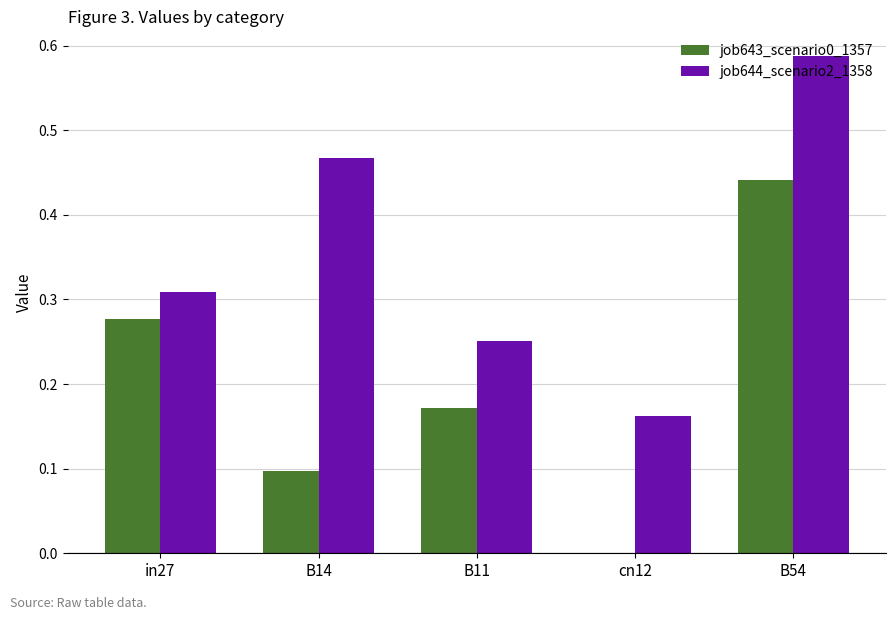

At which category is the sum across all series the highest?

B54